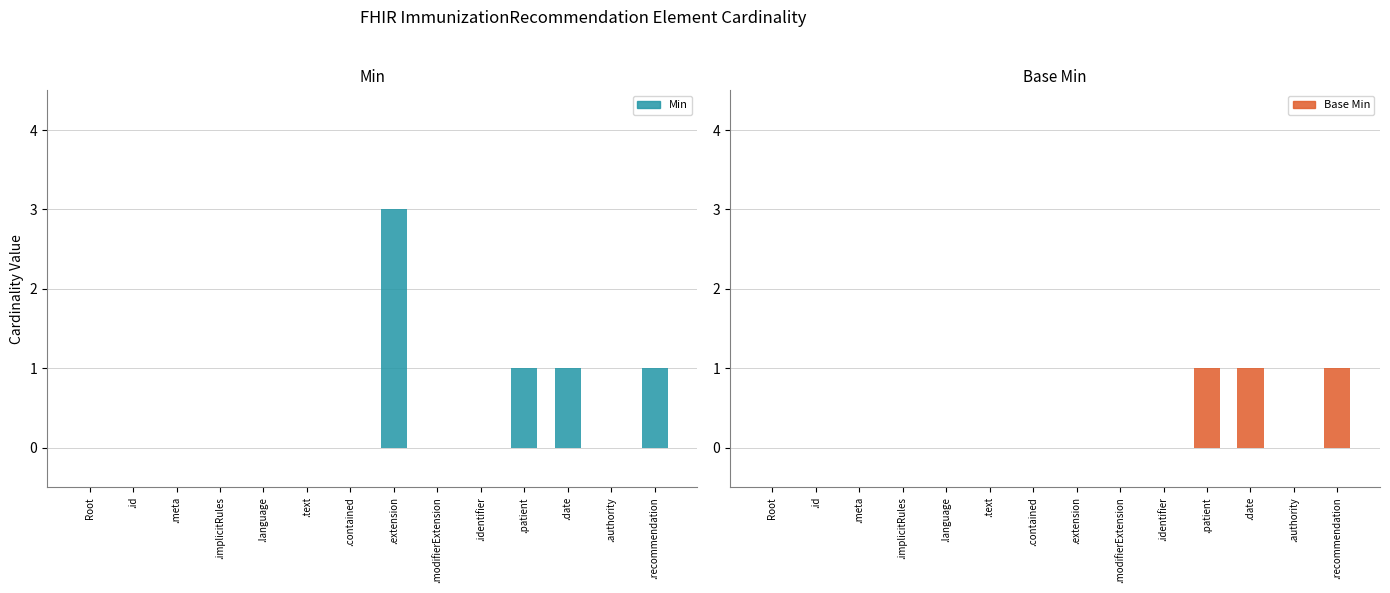

What is the label of the 8th bar from the right?

.contained